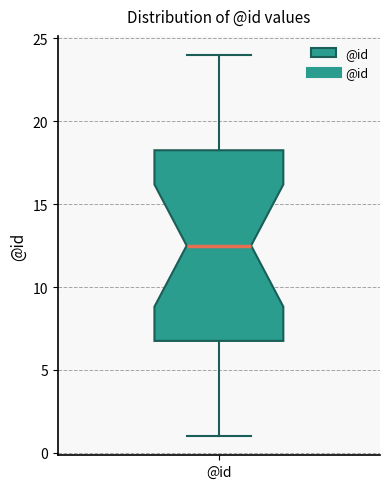

Transcribe this box plot: give where the median line is, the range the box spans, and where the two whiskers end, as read against the y-axis. The values are not printed on the chart, so give them approximately, as read against the axis.

median 12.5, box 7.0 to 18.5, whiskers 1.0 to 24.0